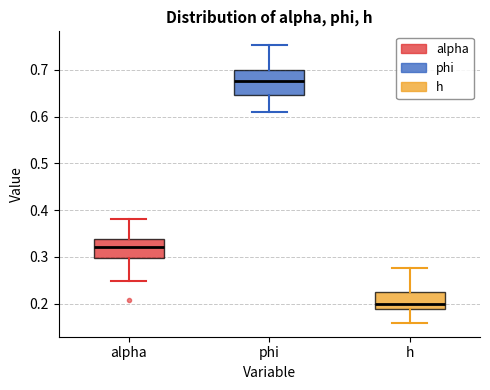

Reading left to right, read every box against the y-axis: the position of its median line, the range the box covers, and the ends of its whiskers. The values are not printed on the chart, so give them approximately, as read against the axis.

alpha: median 0.32, box 0.30 to 0.34, whiskers 0.25 to 0.38
phi: median 0.68, box 0.65 to 0.70, whiskers 0.61 to 0.75
h: median 0.20, box 0.19 to 0.23, whiskers 0.16 to 0.28